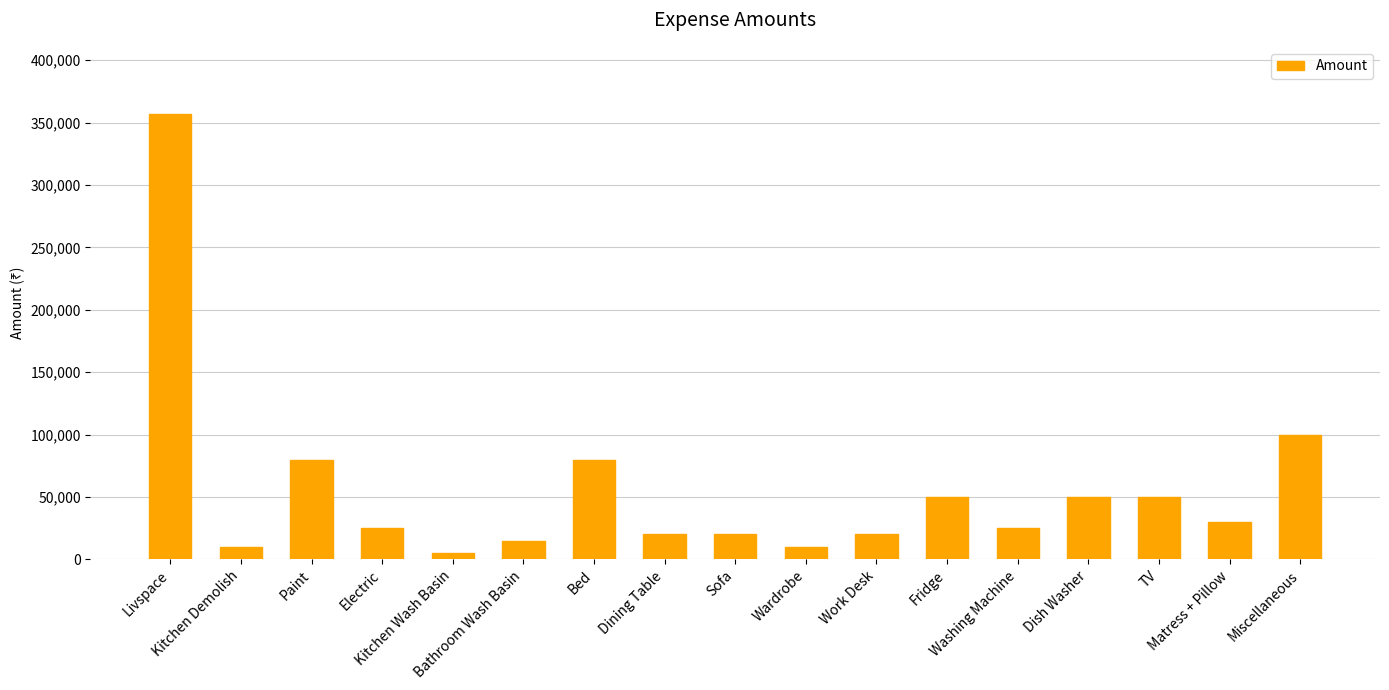

What is the label of the 4th bar from the right?

Dish Washer